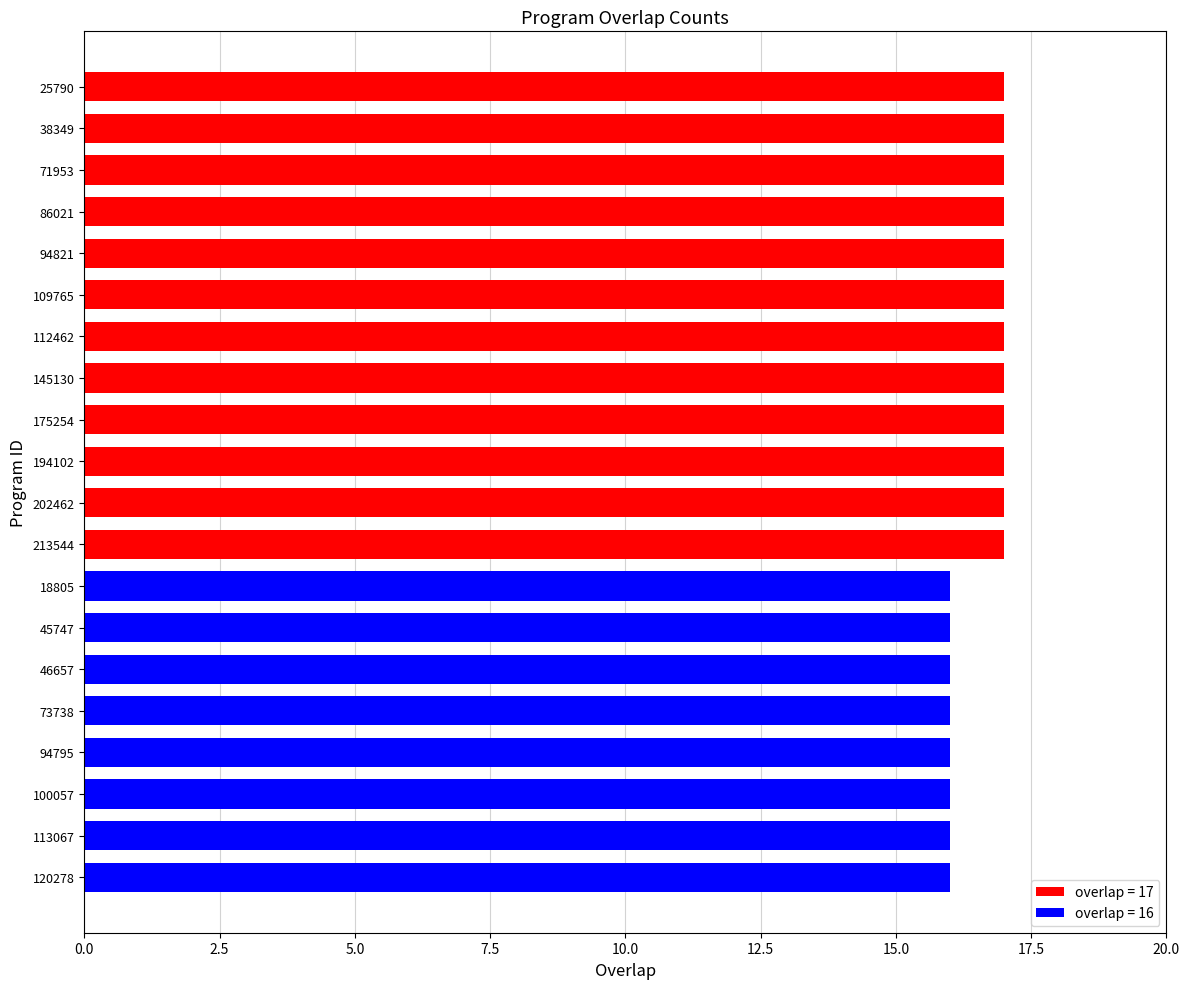

What position from the top is 86021?

4